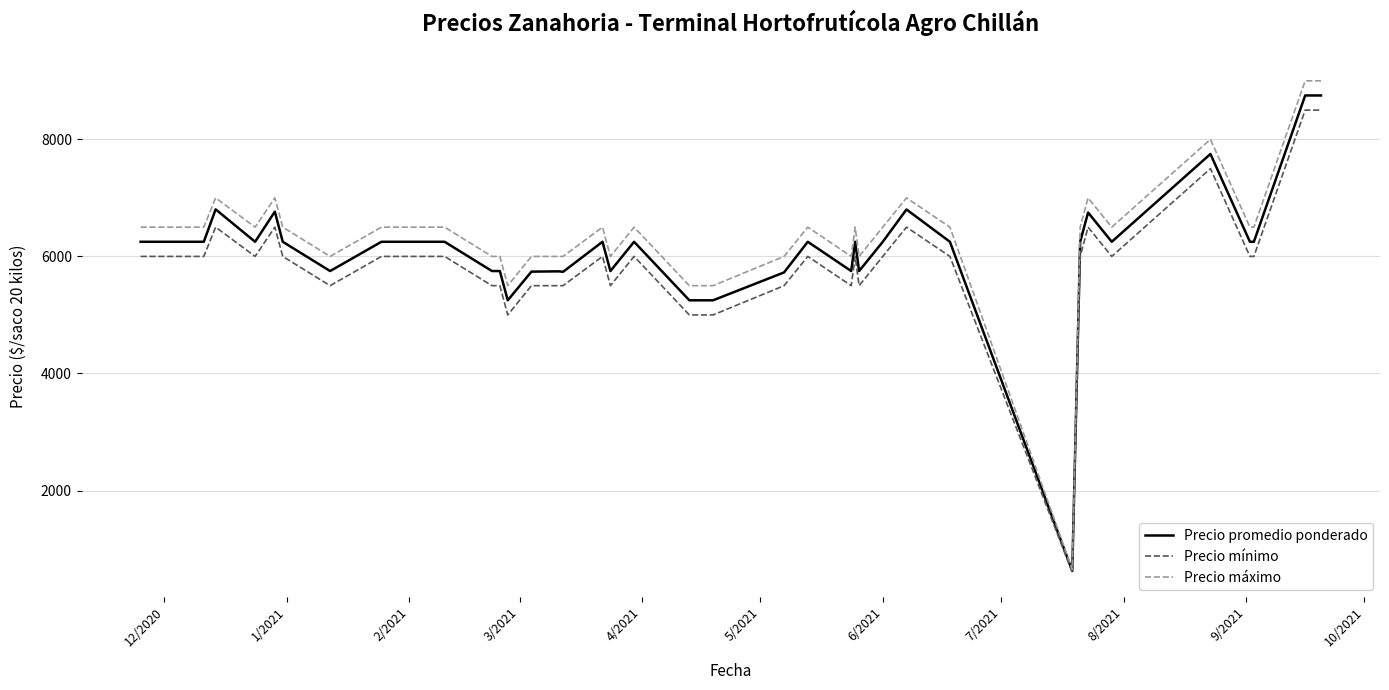

Which series has the widest spread of values?

Precio máximo